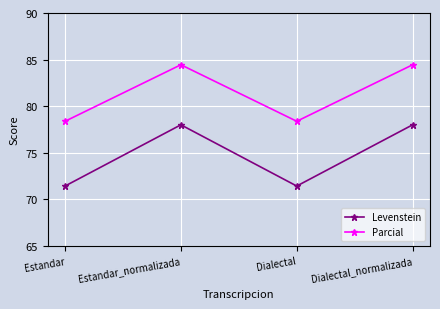

True or false: Levenstein and Parcial intersect in this chart.

False